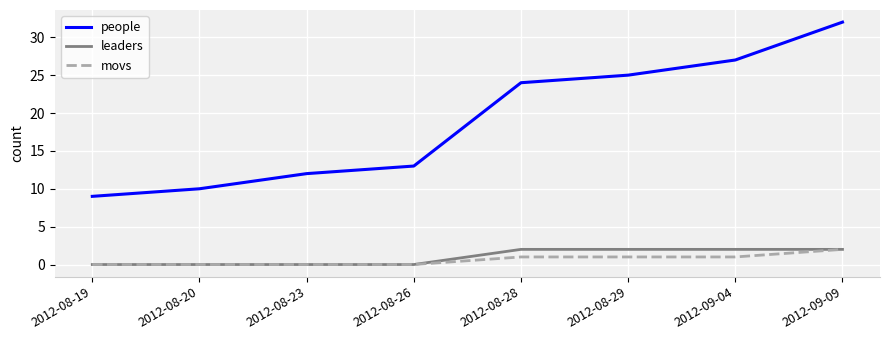

True or false: people and leaders cross at least once.

False